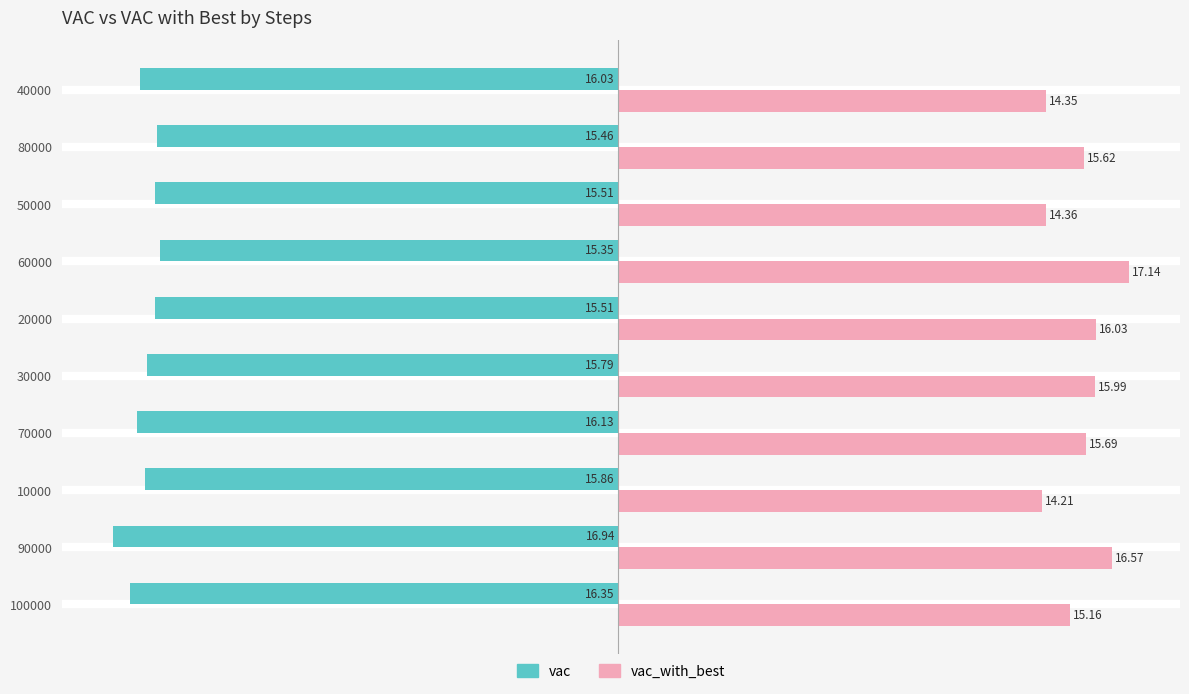

What is the difference between the highest and lowest values at 100000?

31.5